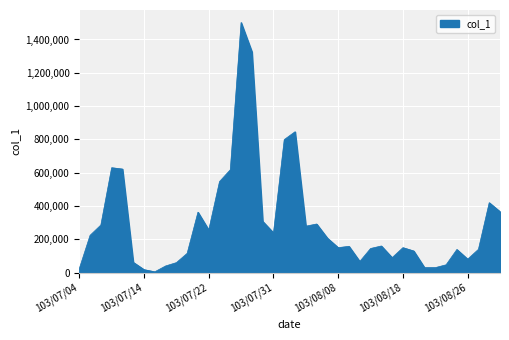

What is the greatest value displayed?

1502000